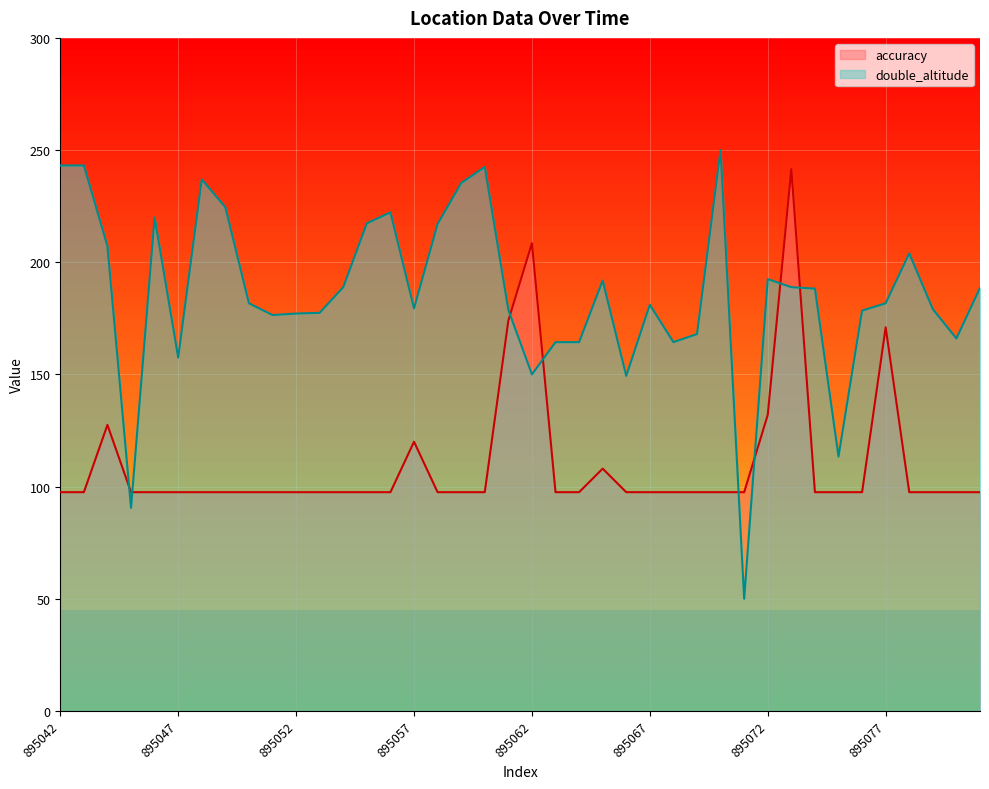

Which has a higher value, 895048 or 895075?

895048